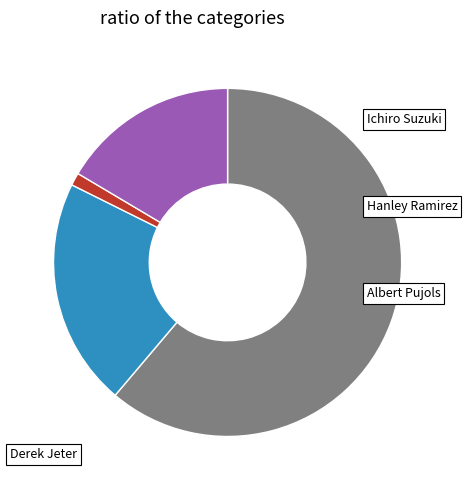

Is it true that Derek Jeter is 31% of the pie?

False